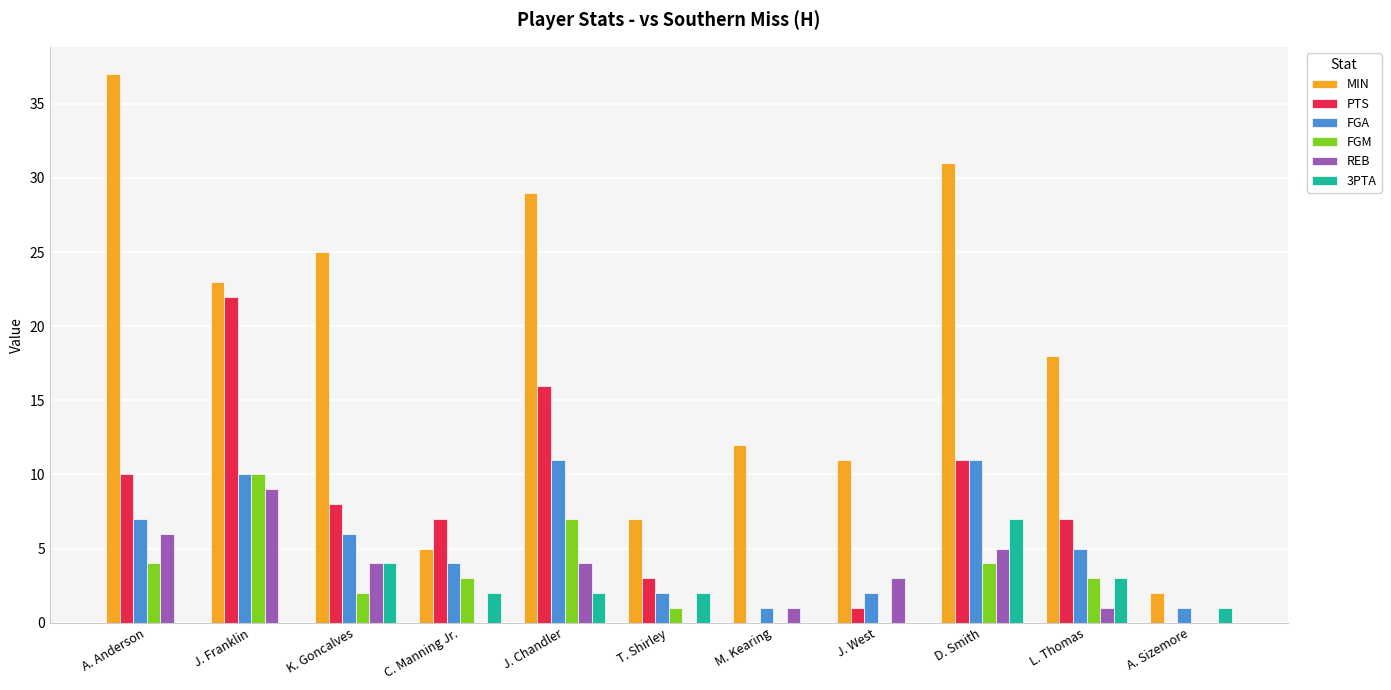

What is the sum of all FGM values?

34